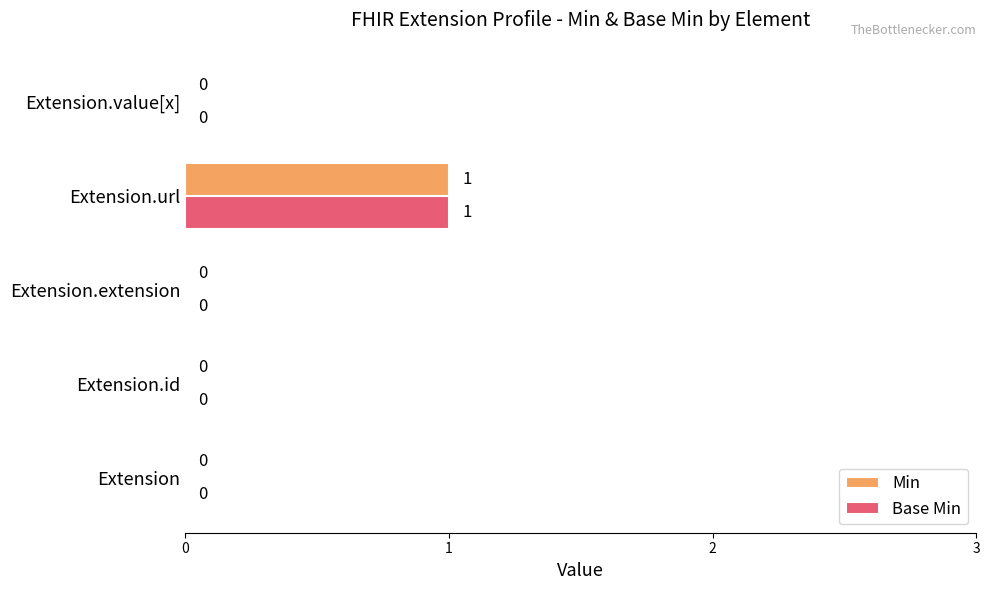

True or false: Base Min has a value of 0 at Extension.id.

True